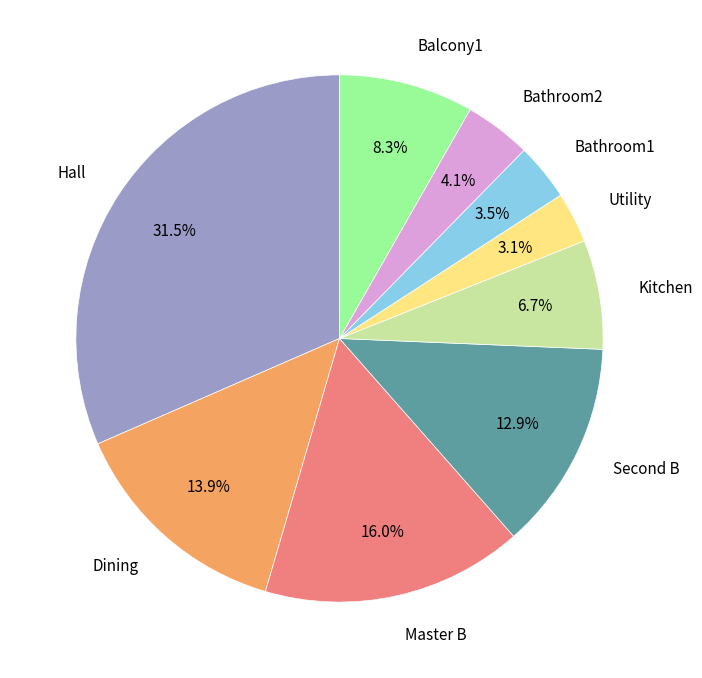

To the nearest percent, what is the difference between the largest and smallest slice percentages?

28%